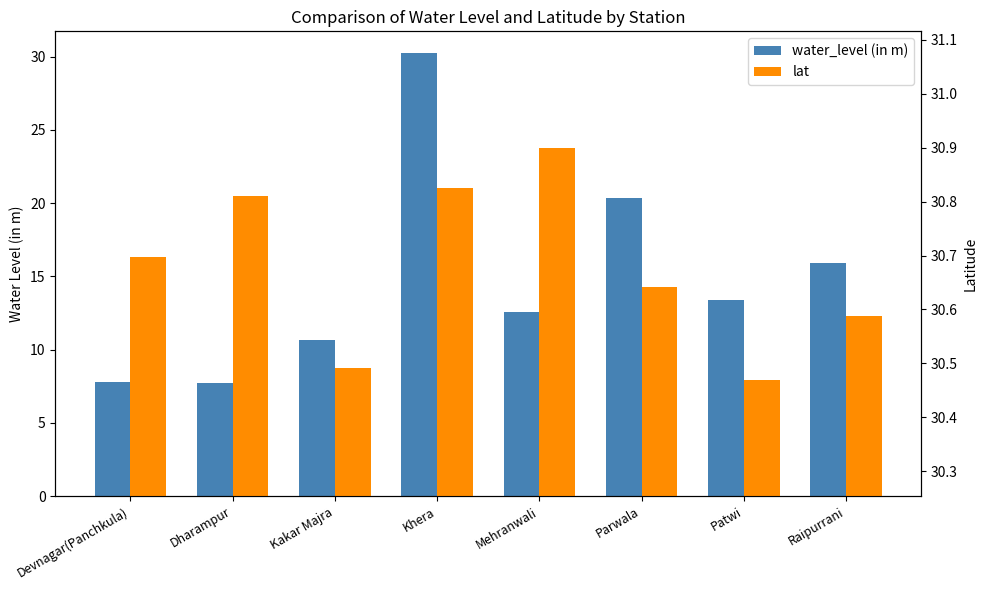

At how many categories does at least one series exceed 12?

8